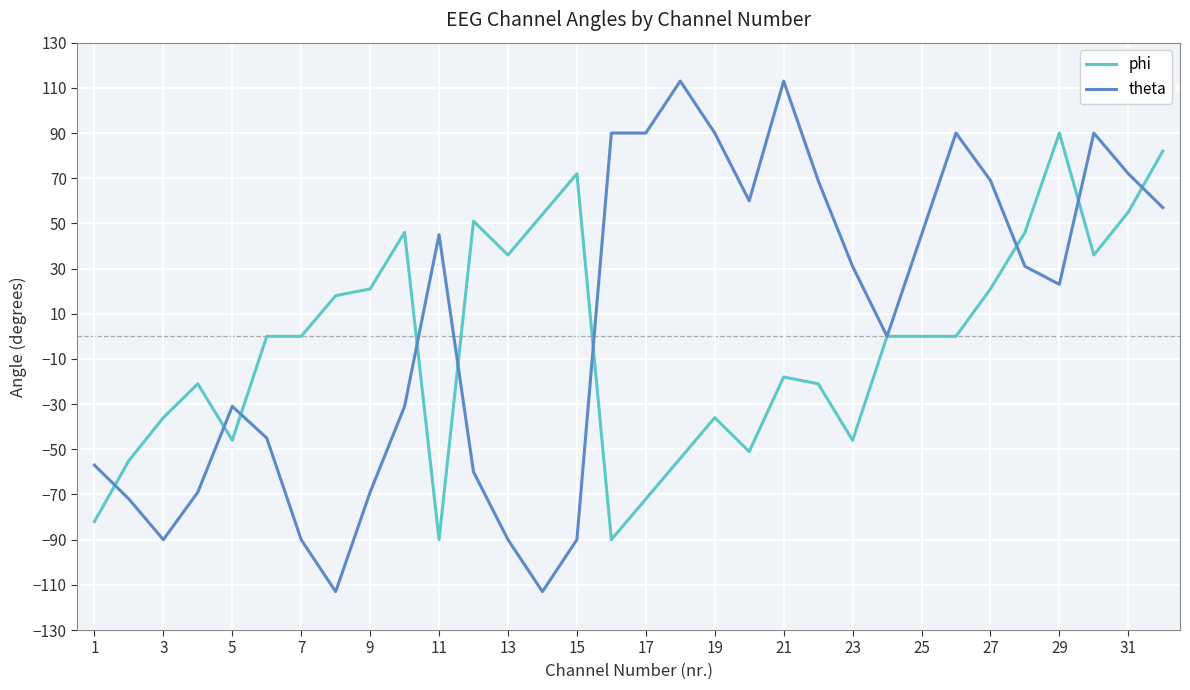

Which series has the widest spread of values?

theta